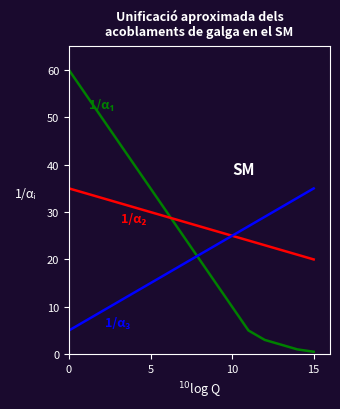

What is the greatest value displayed?

60.0